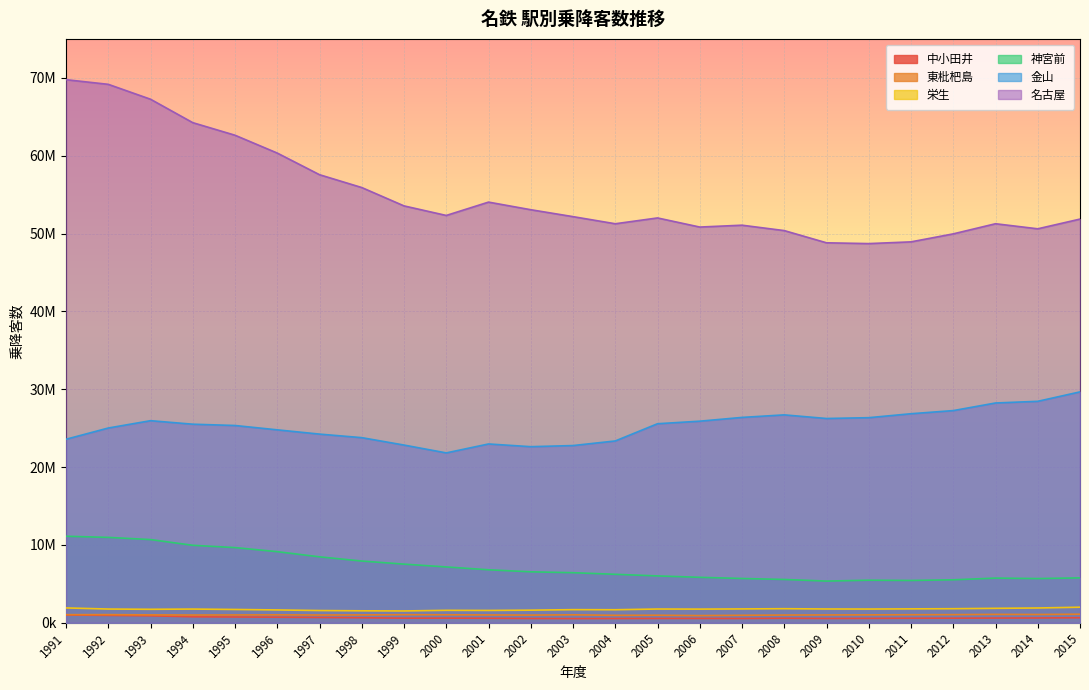

Does the chart display data point markers on the line(s)?

No